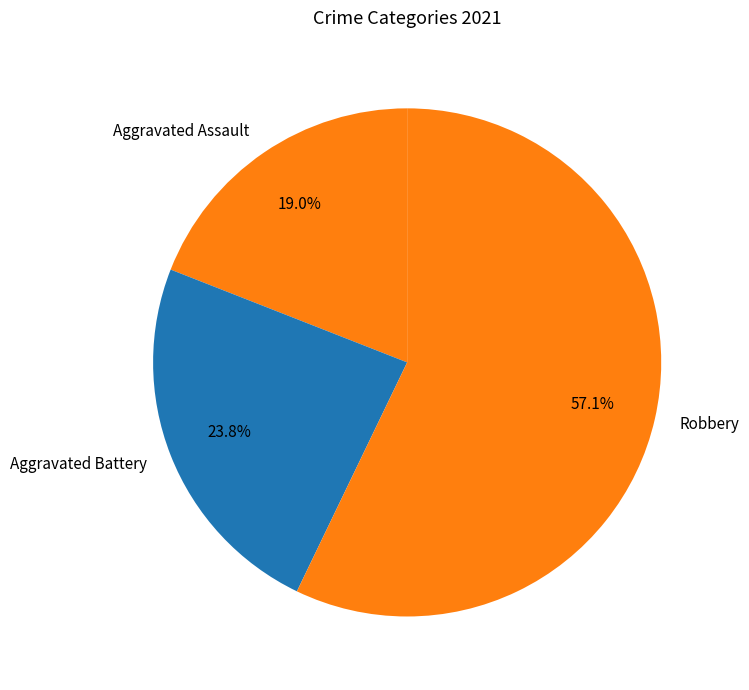

What is the largest slice in the pie chart?

Robbery